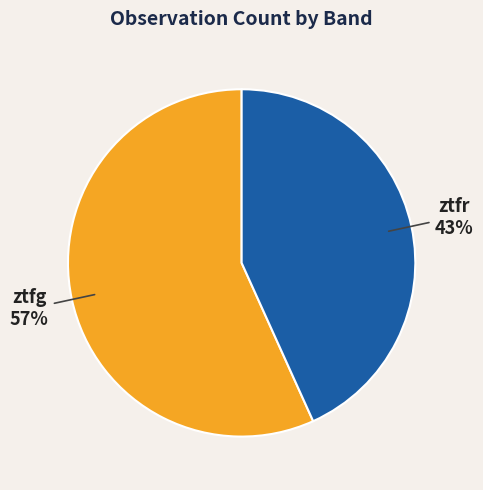

Does ztfr represent more than half of the total?

No